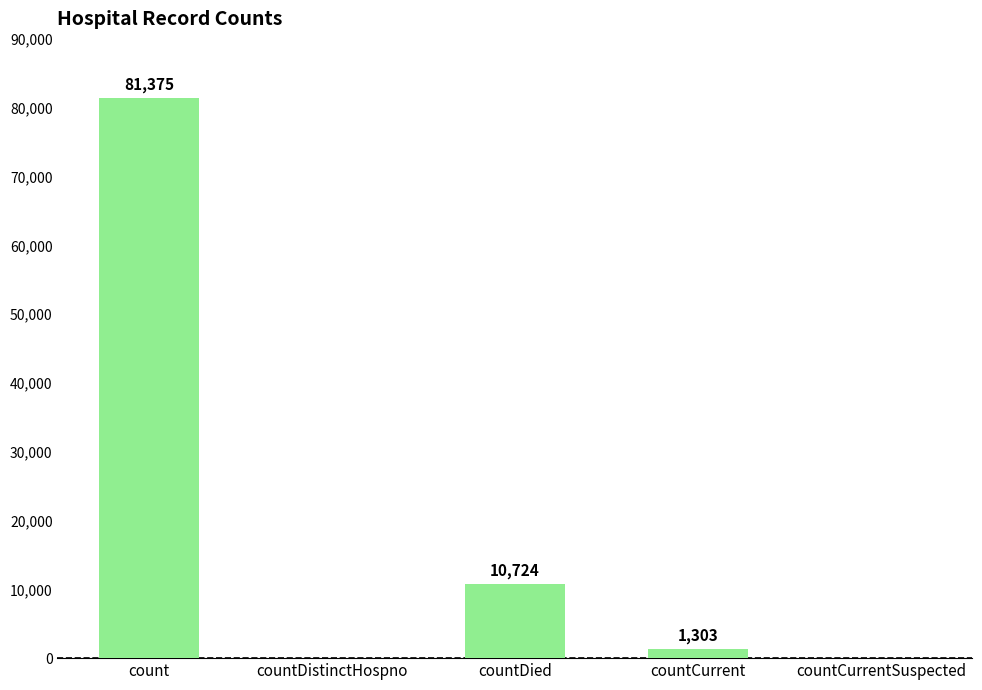

Reading left to right, what are all the values shown in this chart?

count=81375	countDistinctHospno=0	countDied=10724	countCurrent=1303	countCurrentSuspected=0